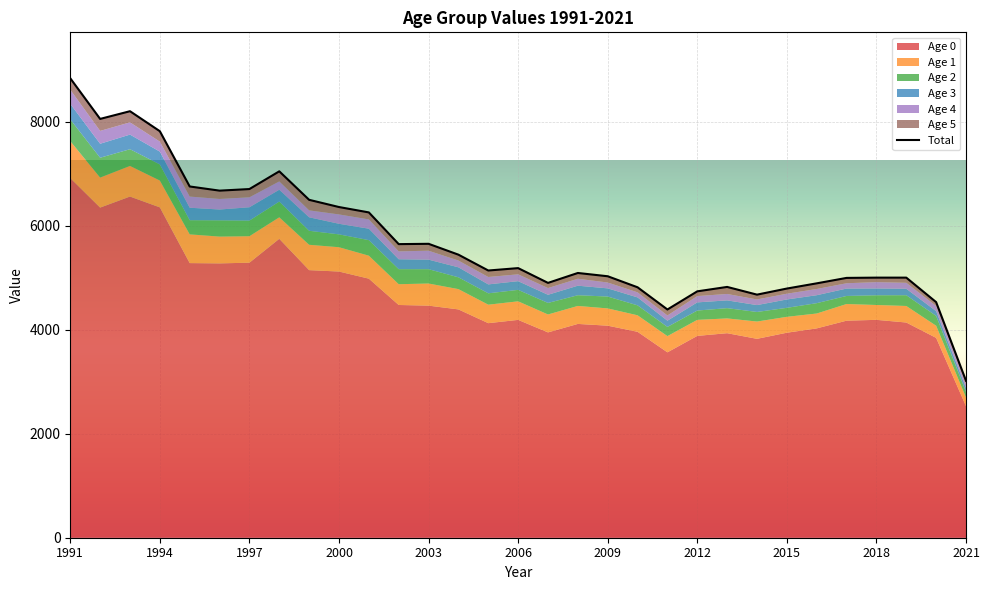

What is the approximate value of Age 2 at 2007?

221.8